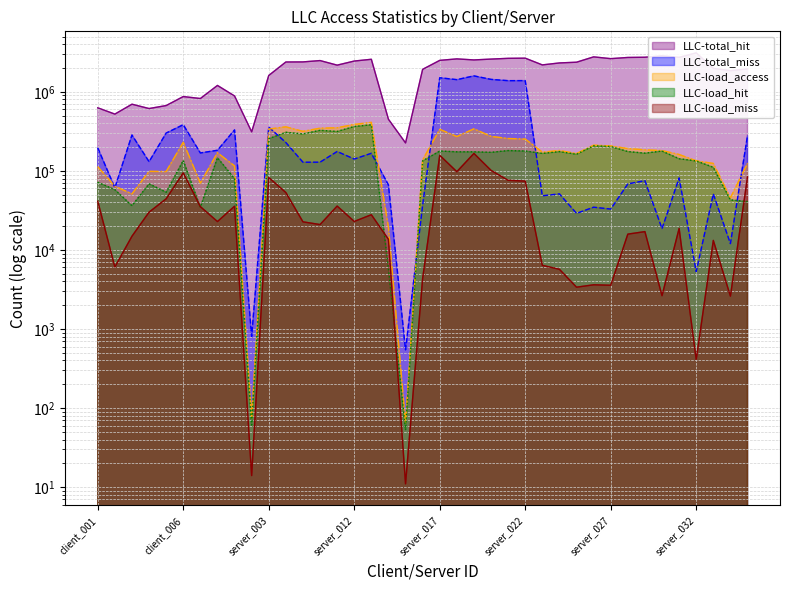

True or false: LLC-load_hit and LLC-total_hit intersect in this chart.

False